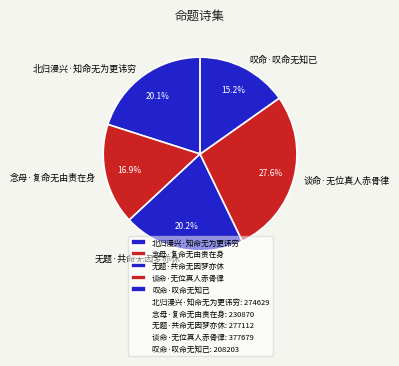

How many segments does this pie chart have?

5